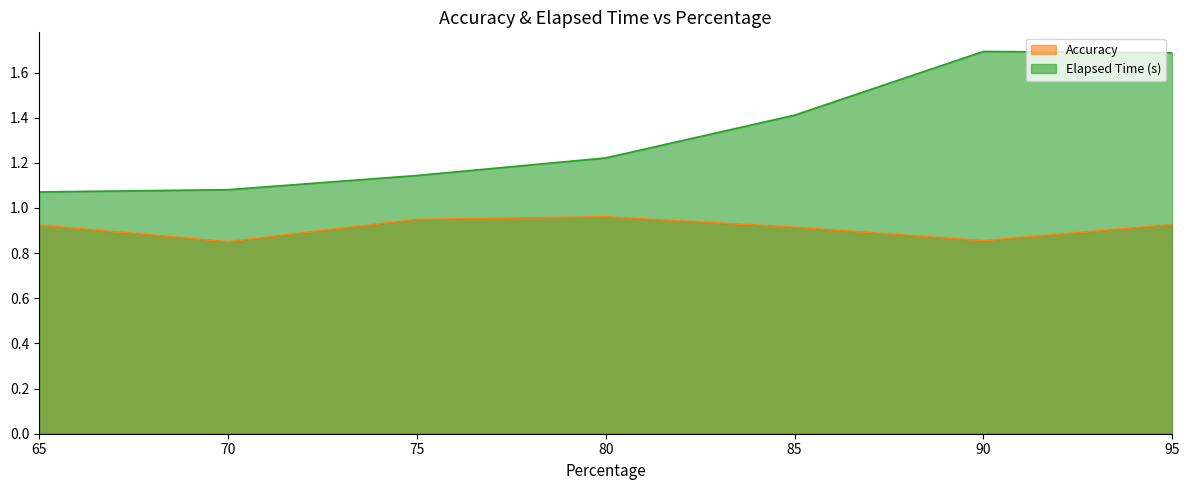

True or false: Accuracy and Elapsed Time (s) cross at least once.

False